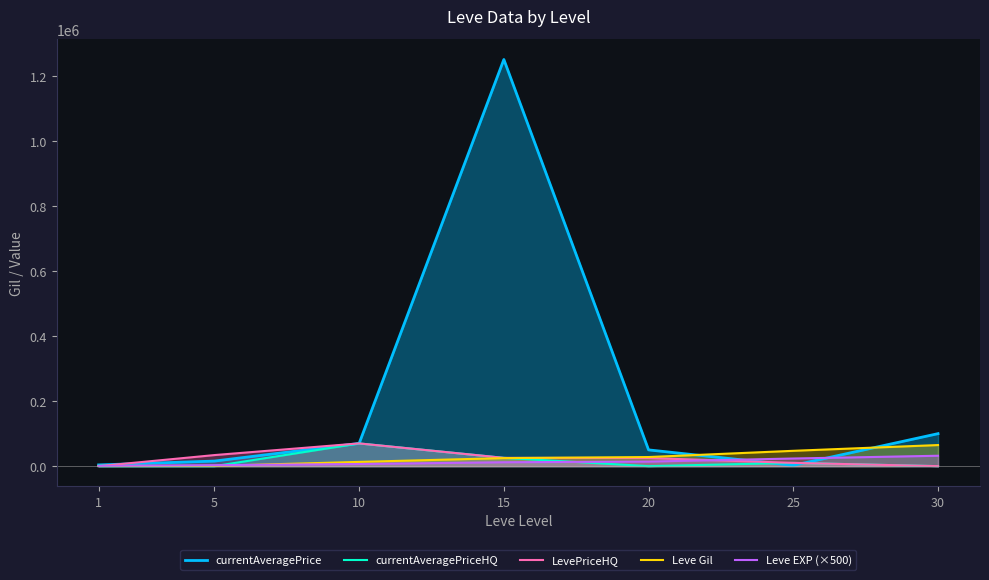

Does the chart have visible grid lines?

No